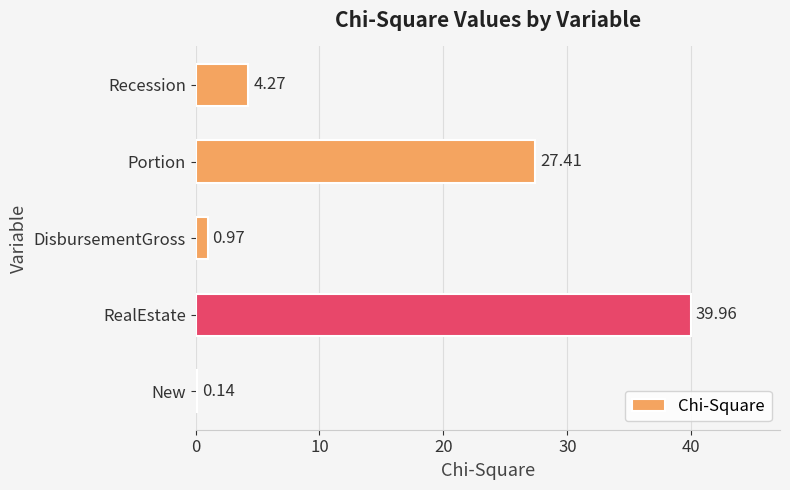

What is the change in value from Portion to Recession?

-23.1